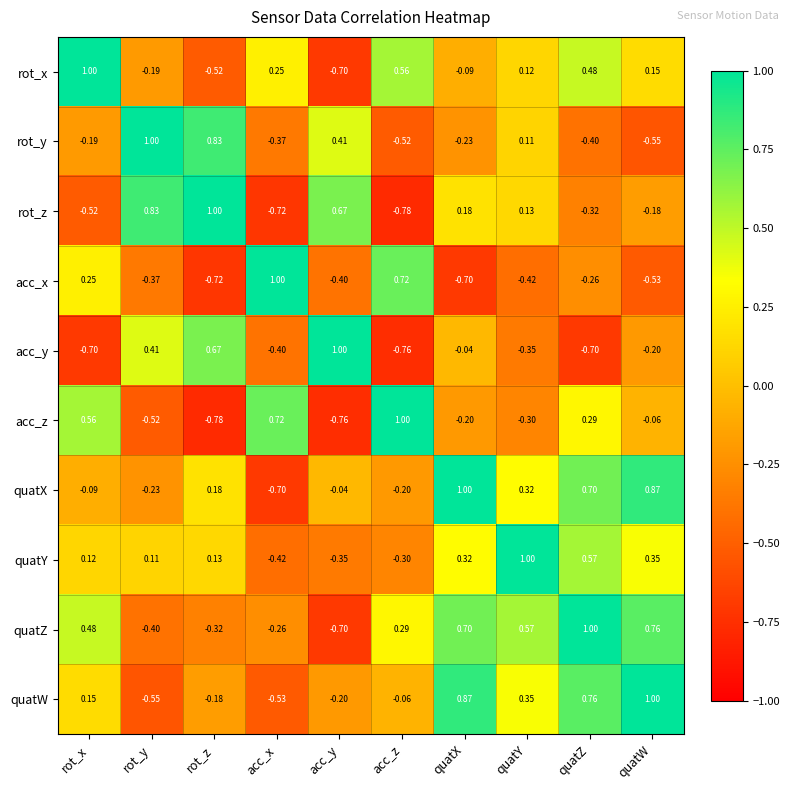

At which label is acc_y closest to 0?

quatX